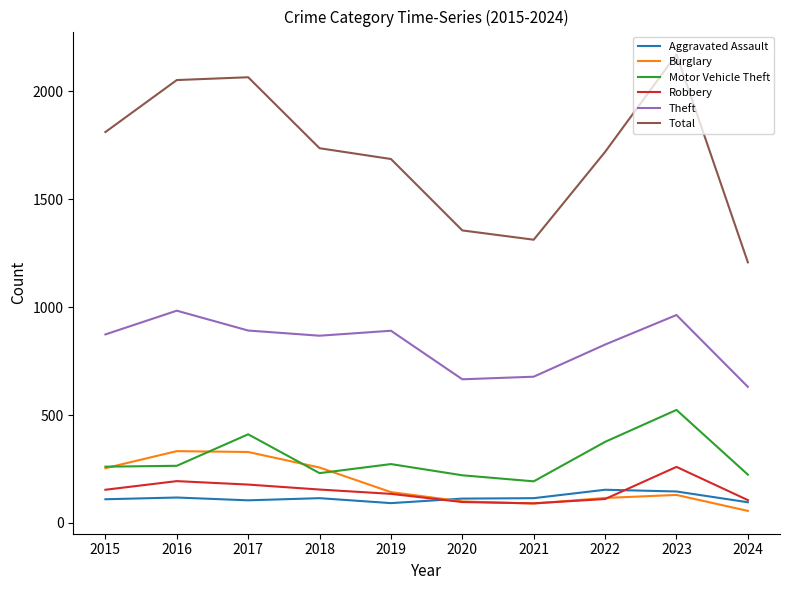

What is the difference between the Theft values at 2016 and 2023?

20